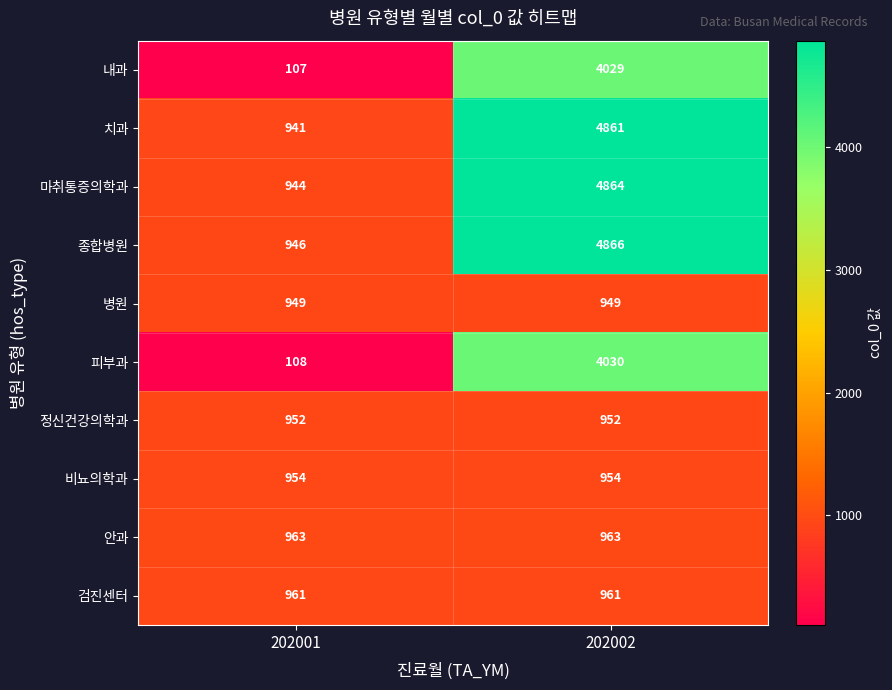

The value of 내과 at 202002 is 4029. True or false?

True